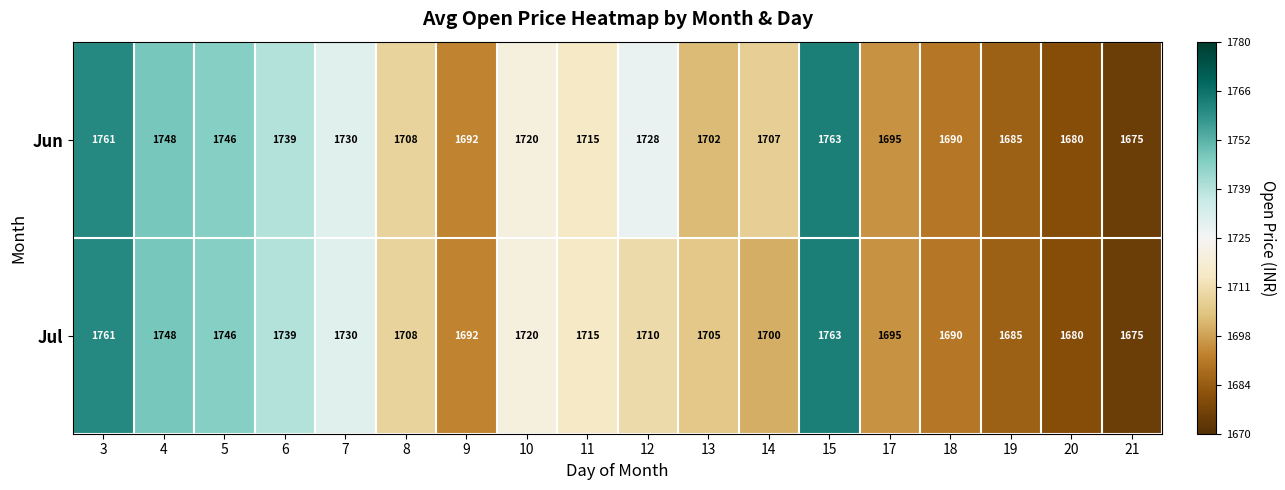

List the series in order of their overall mean, lowest first.

Jul, Jun